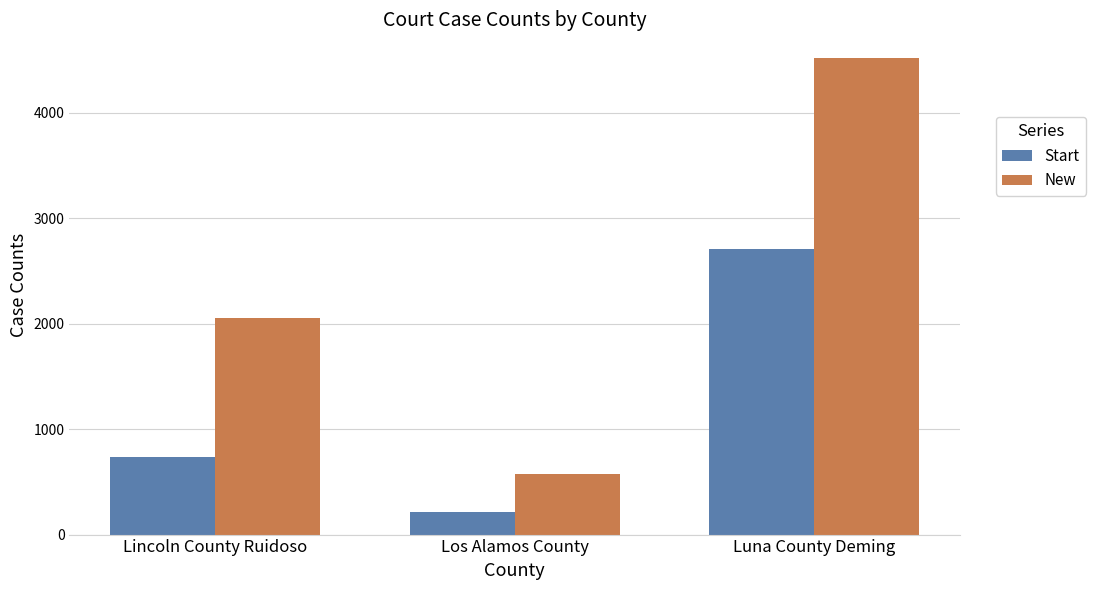

What is the total value across all series at Lincoln County Ruidoso?

2783